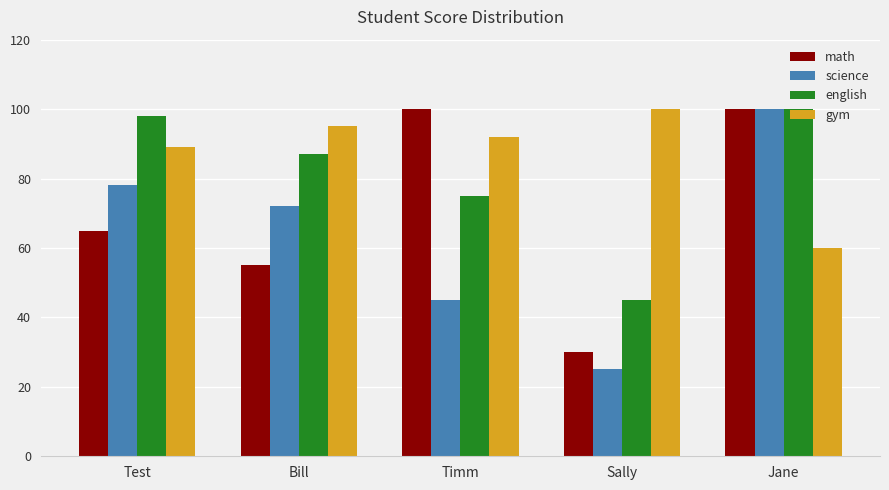

How many categories are shown in the chart?

5